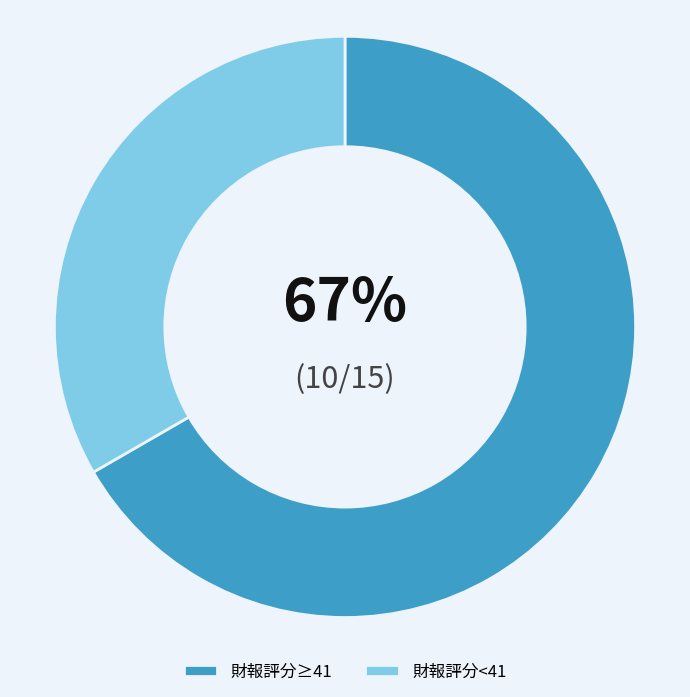

Which slice is the largest?

財報評分≥41